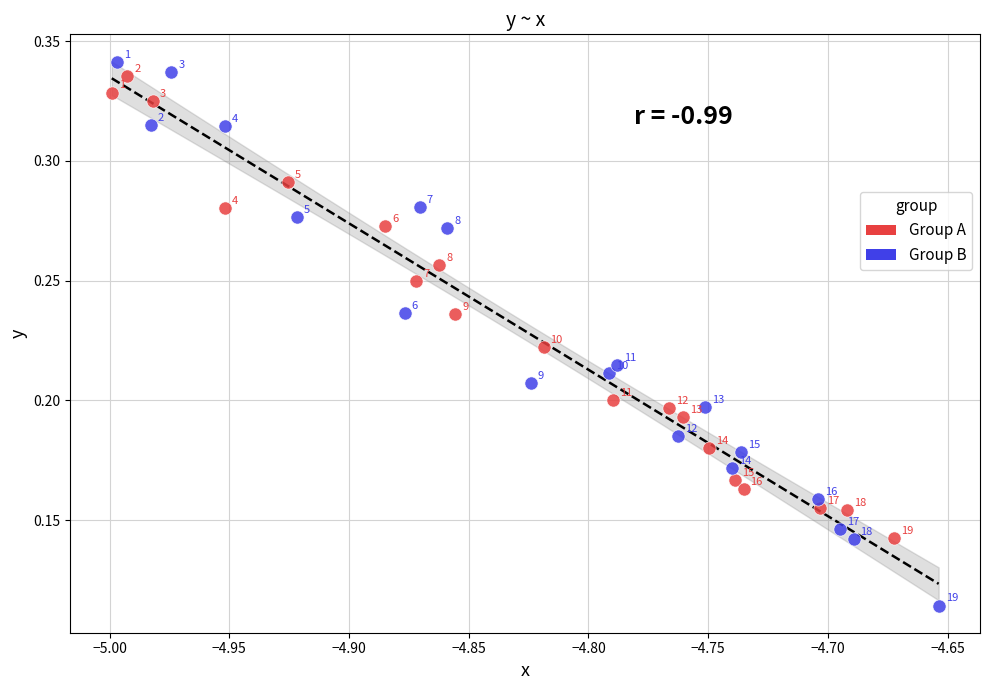

Which series has the largest Y range (max minus min)?

Group B